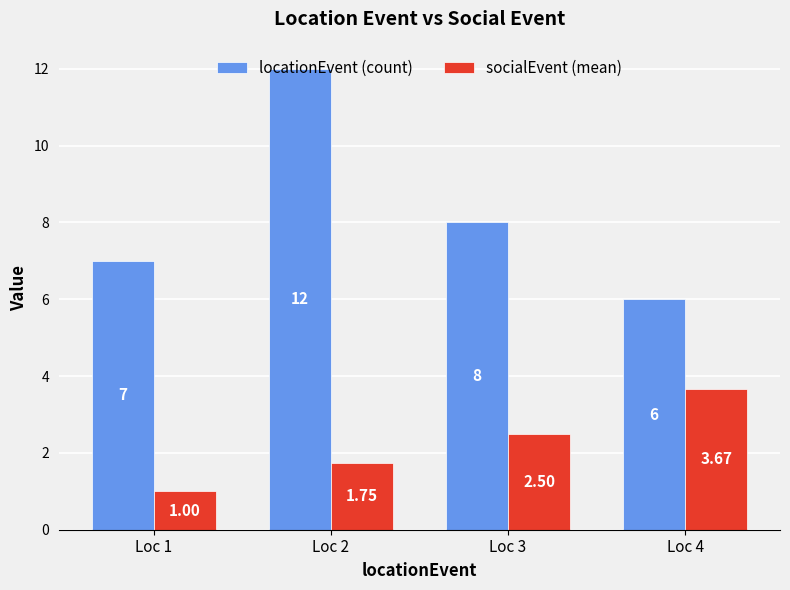

Which category has the highest value in the socialEvent (mean) series?

Loc 4